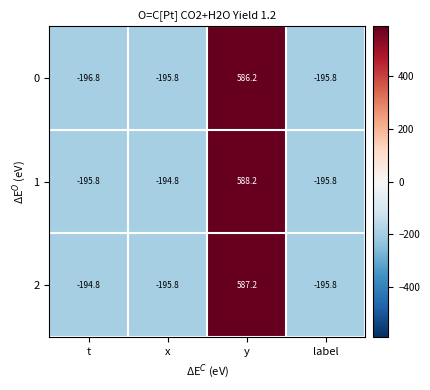

Is it true that 1 equals -195.8 at t?

True